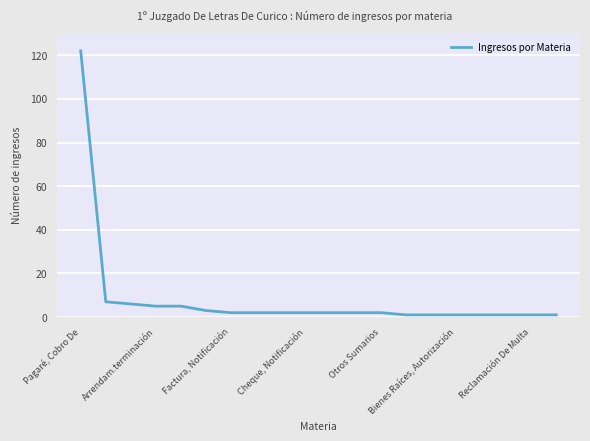

What is the difference between the maximum and minimum values?

121